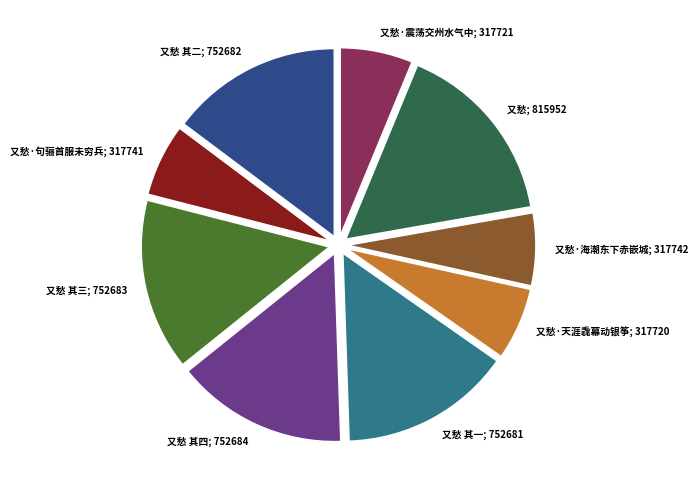

Is the sum of 又愁·天涯毳幕动银筝; 317720 and 又愁·海潮东下赤嵌城; 317742 greater than half?

No